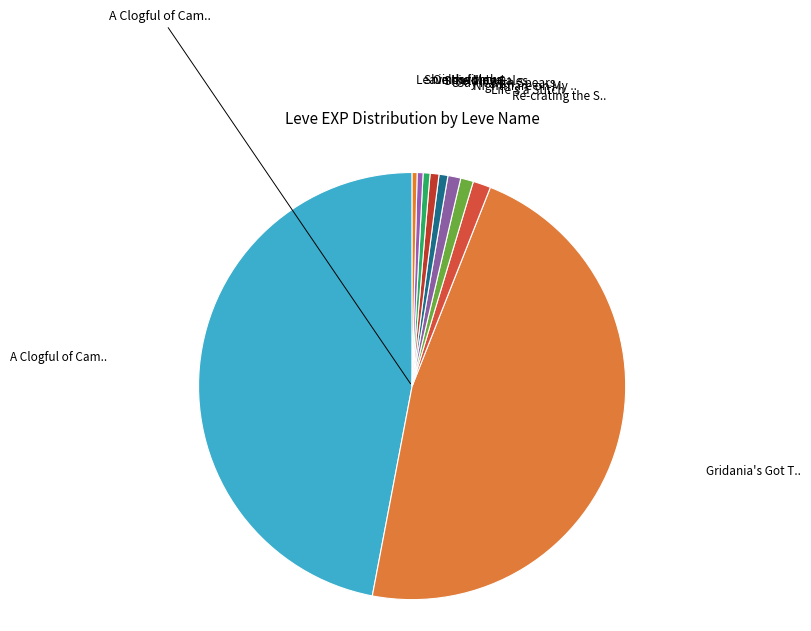

The Leaving without .. slice represents 14% of the pie. True or false?

False